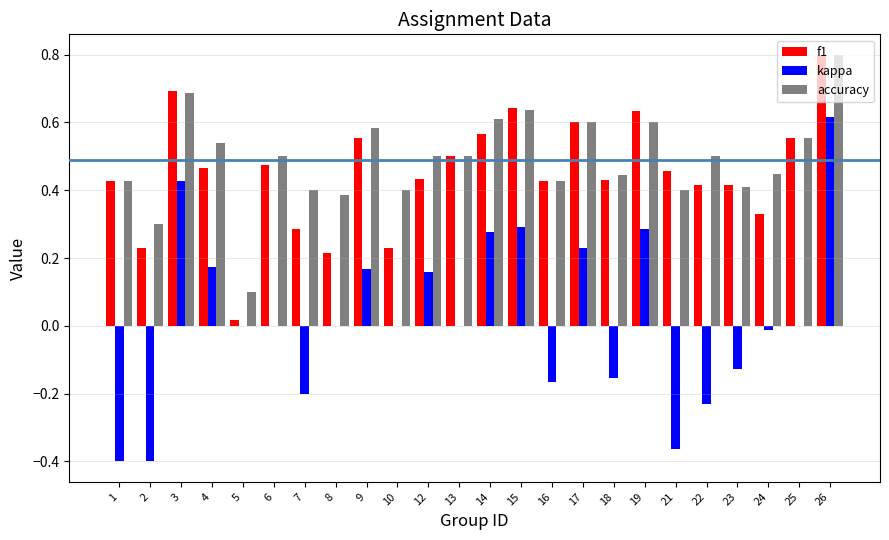

How many data points does each series have?

24